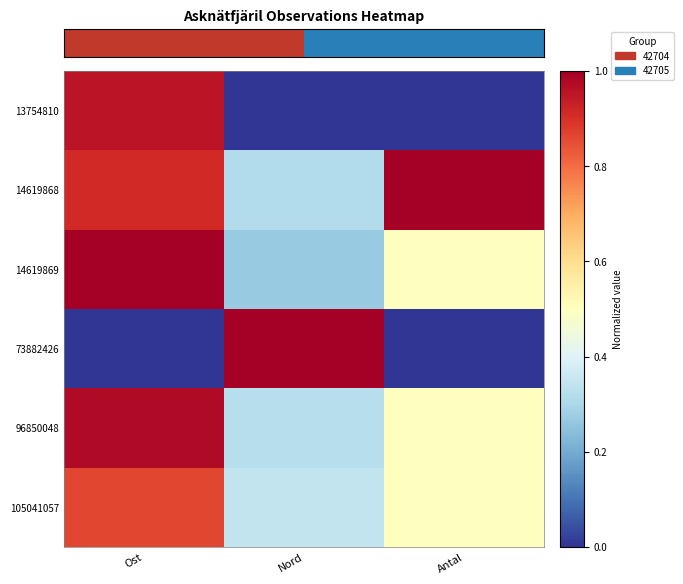

Which has a higher value, Nord or Ost?

Ost